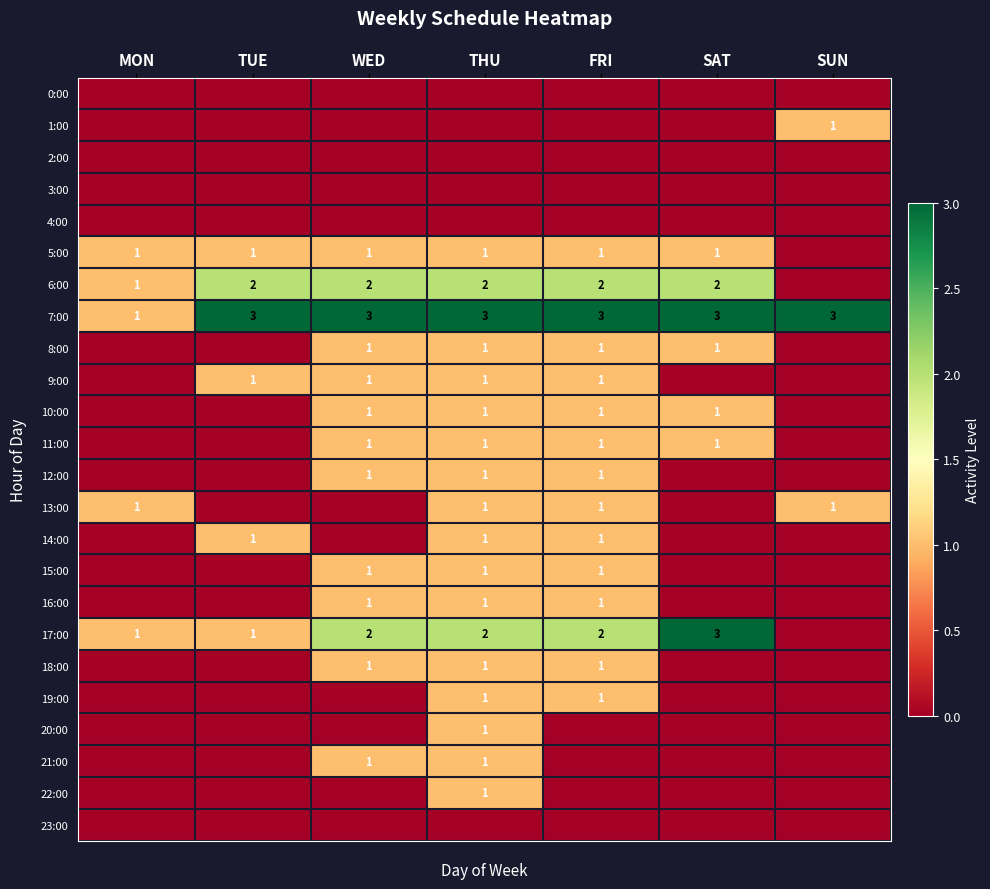

Is it true that 17:00 equals 2 at WED?

True